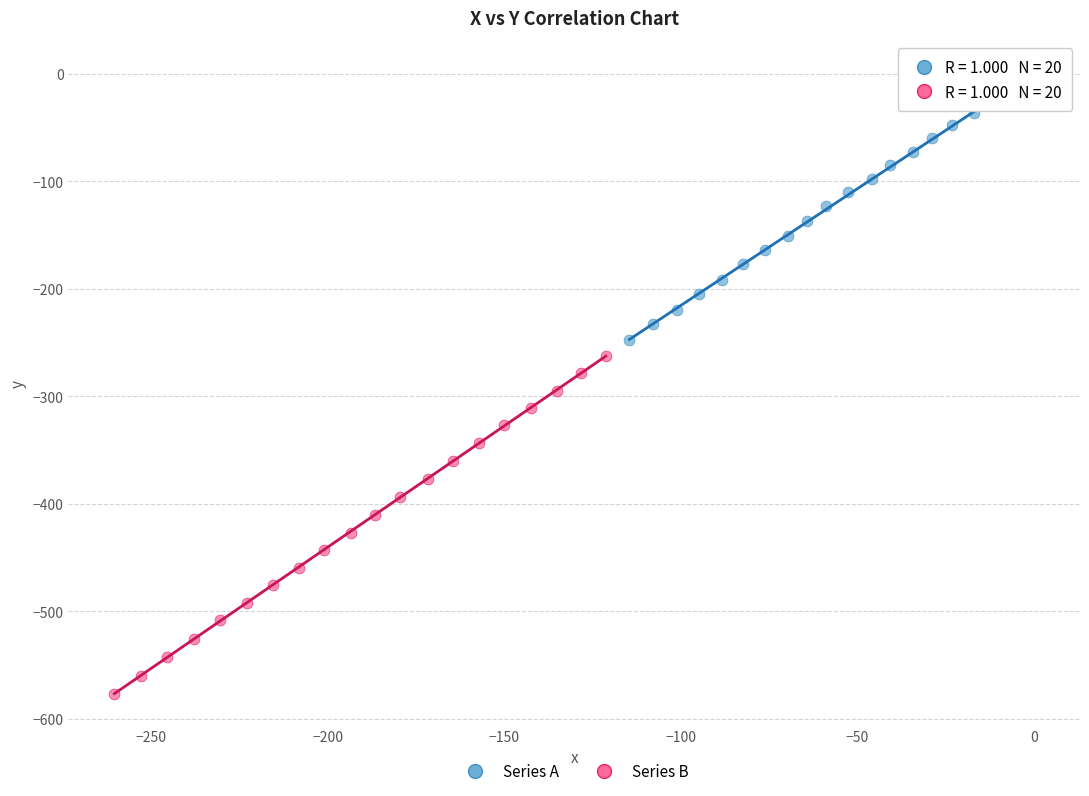

Which series has the widest spread of Y values?

Series B